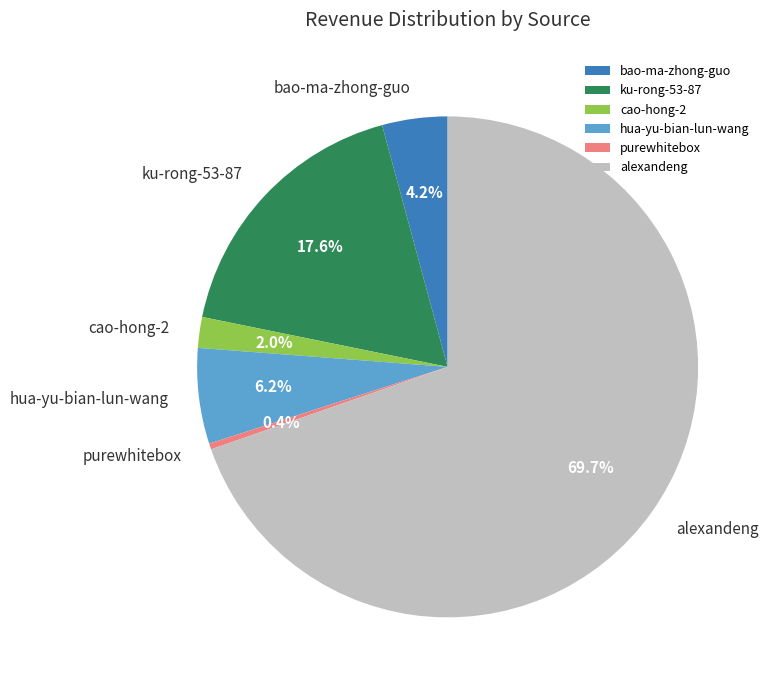

What is the ratio of the value at alexandeng to the value at purewhitebox?

183.0